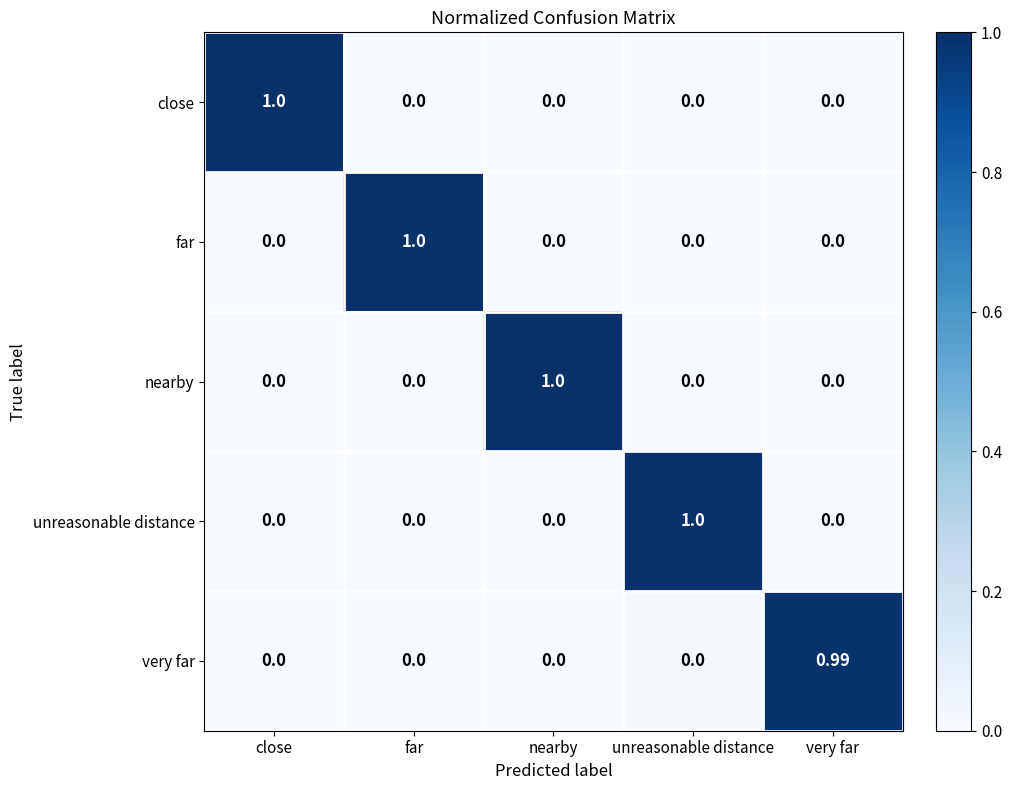

Is the value of very far at nearby greater than the value of close at close?

No